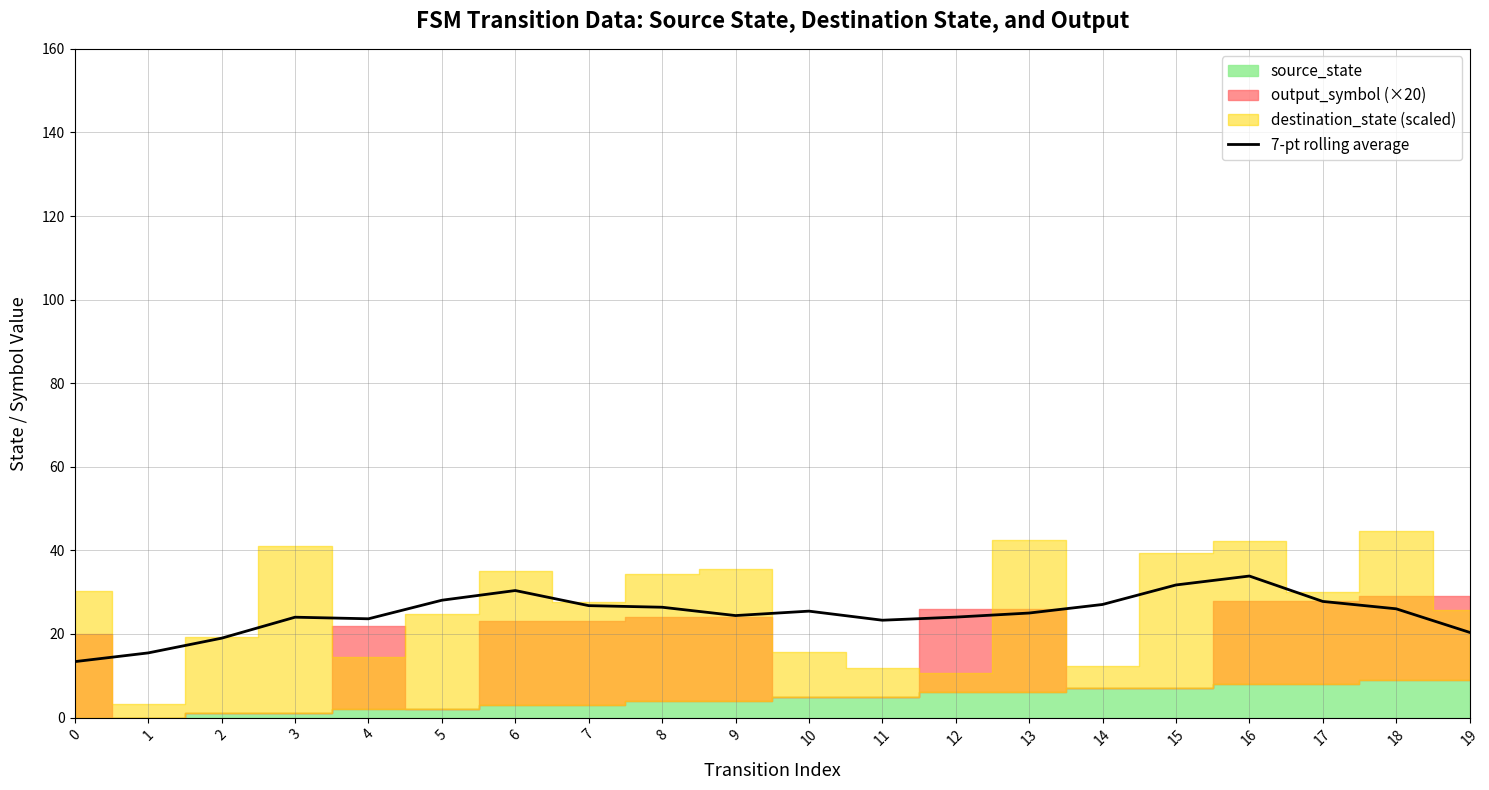

The chart shows a value of 13.0 at 2. True or false?

False